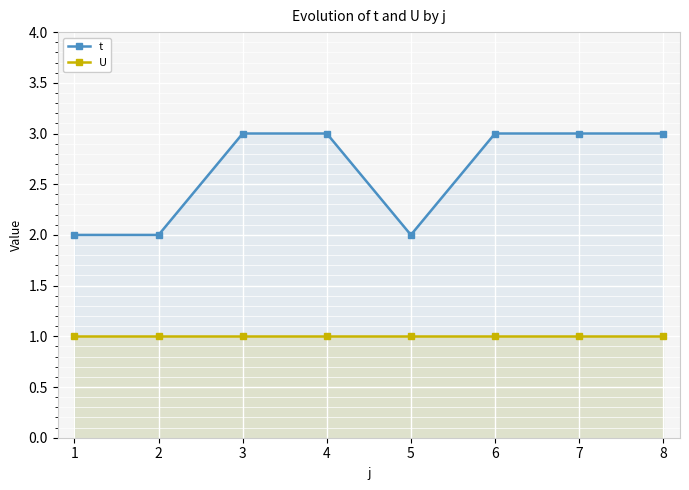

List the labels in order of U value, smallest first.

1, 2, 3, 4, 5, 6, 7, 8